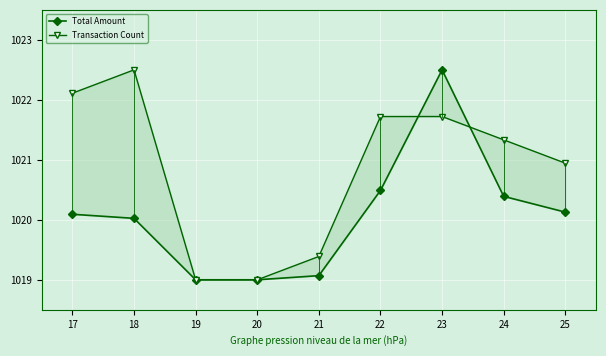

What is the lowest value of the Total Amount series?

1019.0